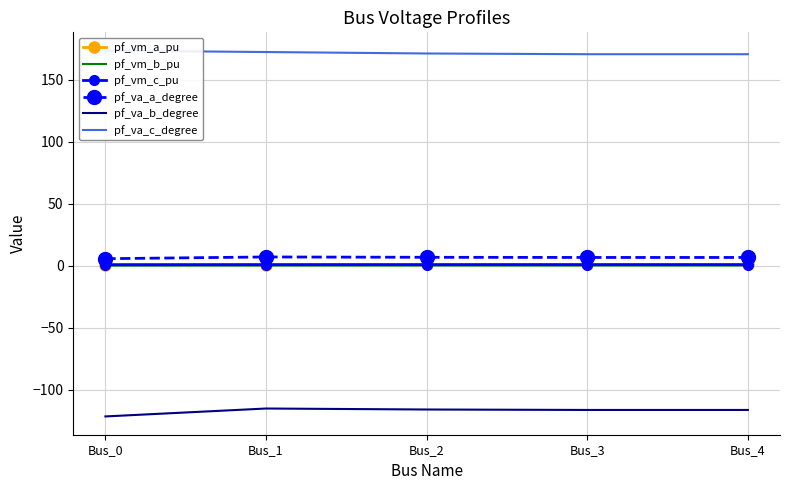

What is the sum of the pf_va_a_degree values at Bus_4 and Bus_2?

13.6